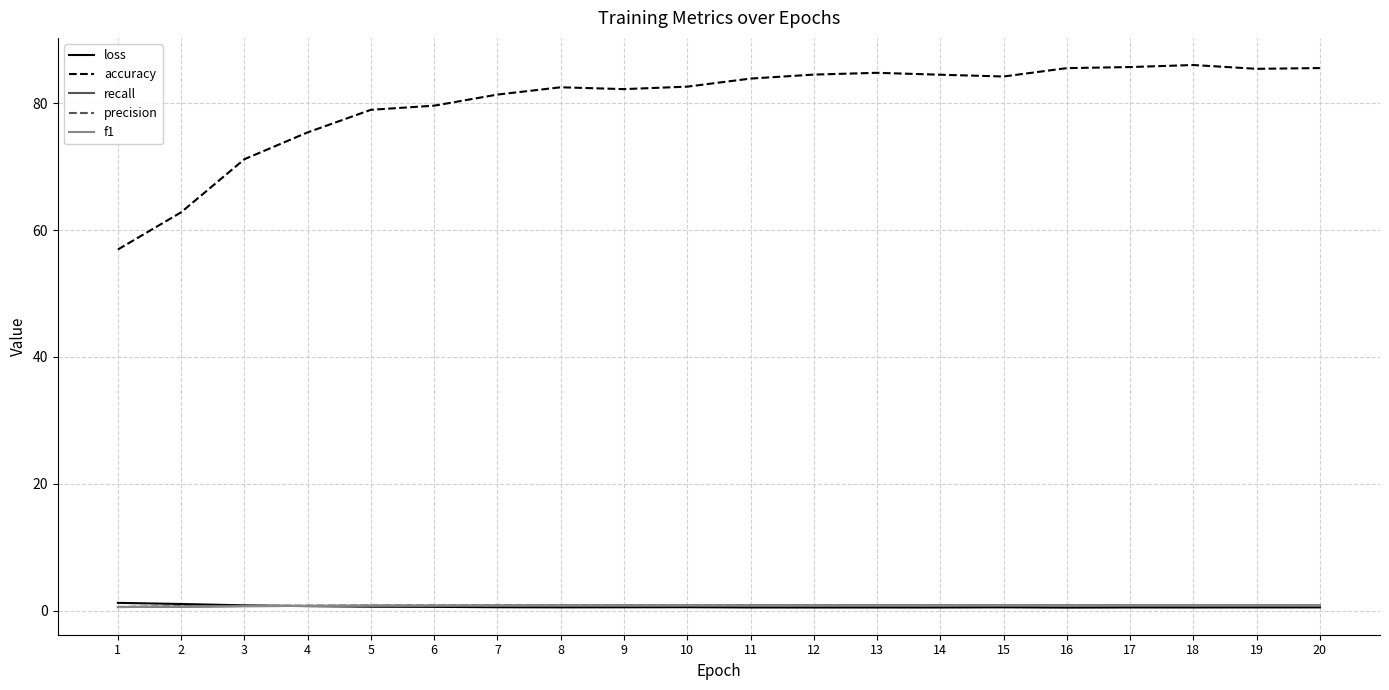

True or false: accuracy and precision intersect in this chart.

False